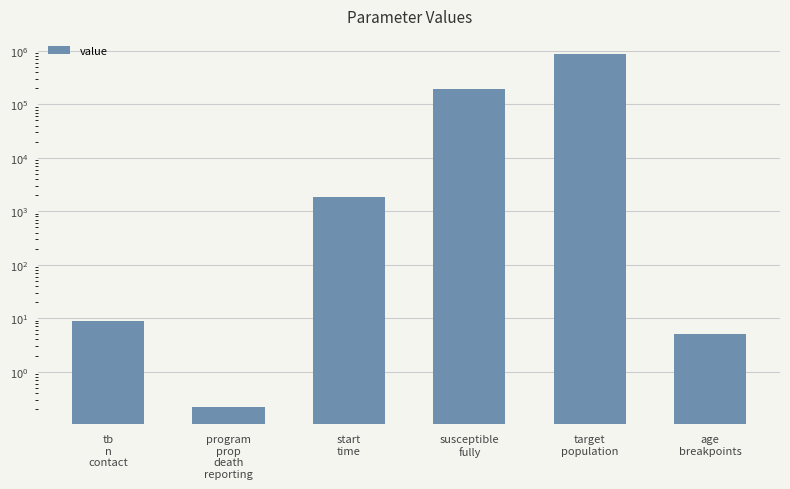

What is the maximum value shown in the chart?

892000.0